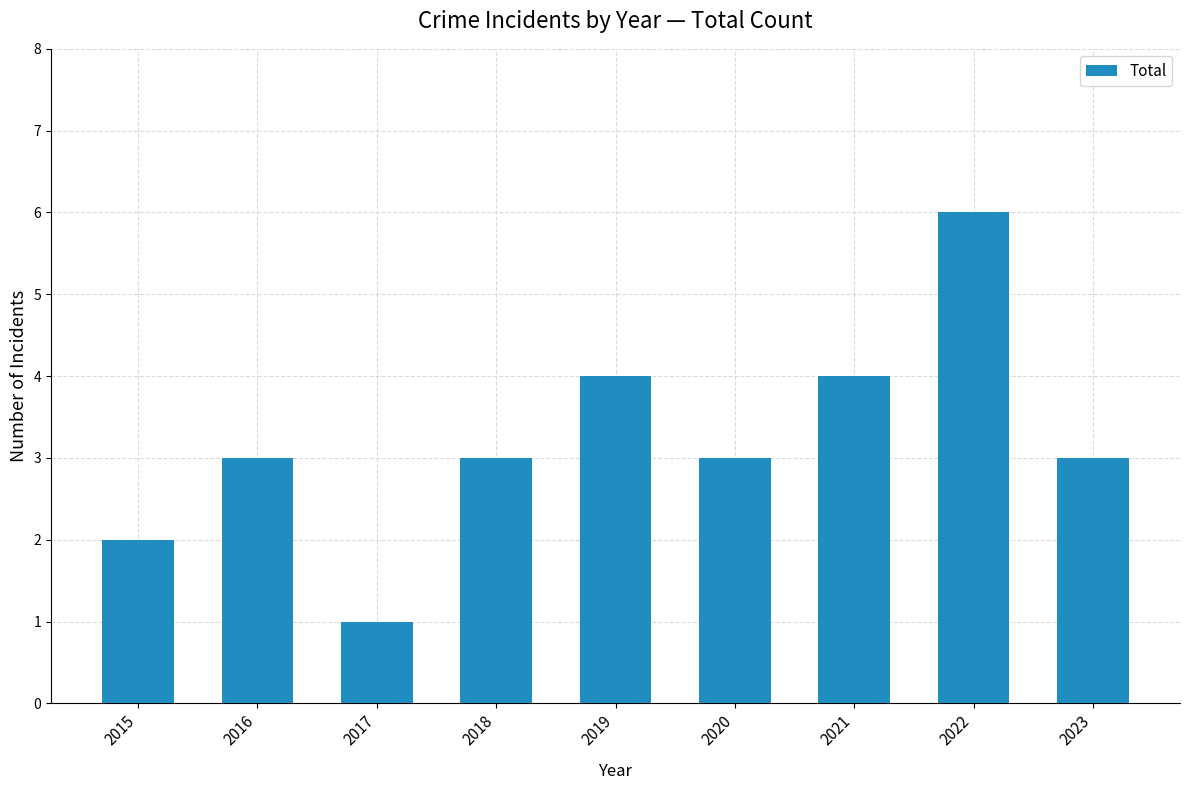

What is the average value?

3